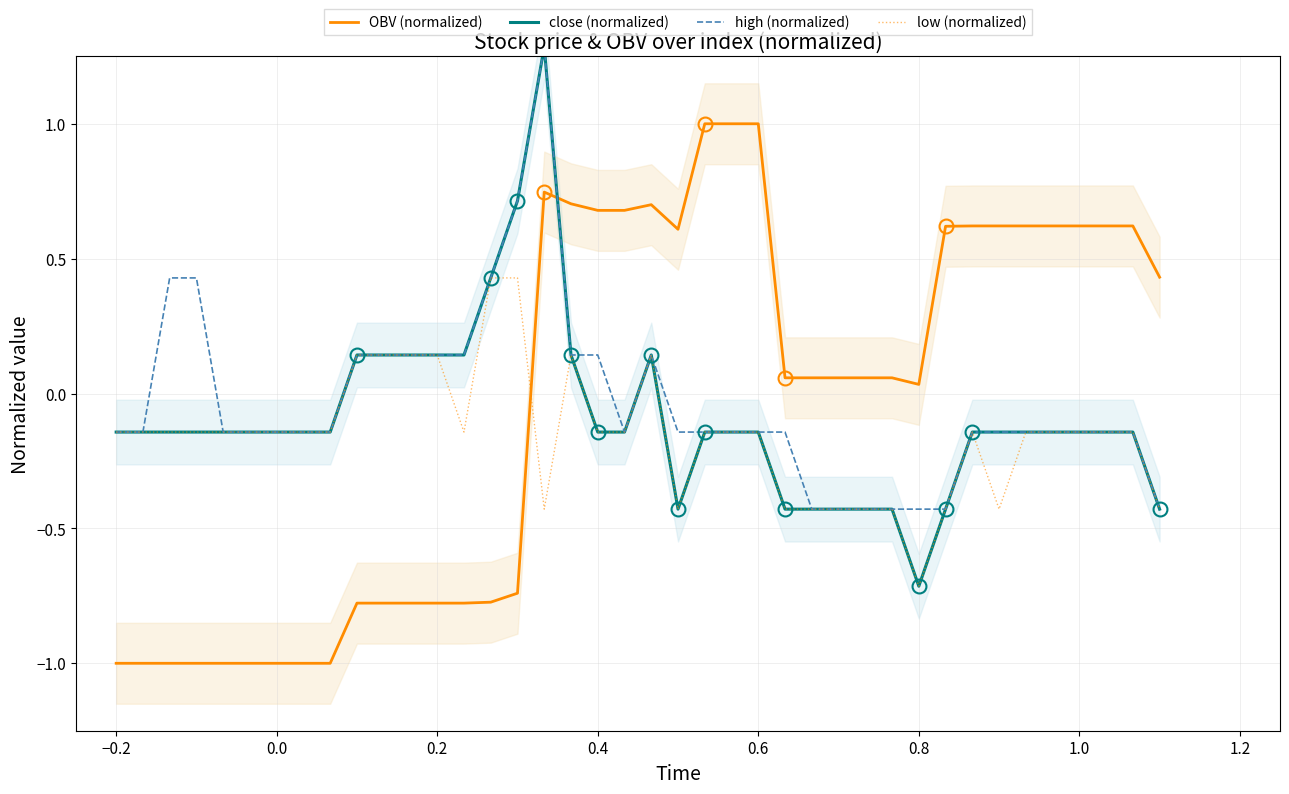

How many times do OBV (normalized) and low (normalized) cross each other?

1